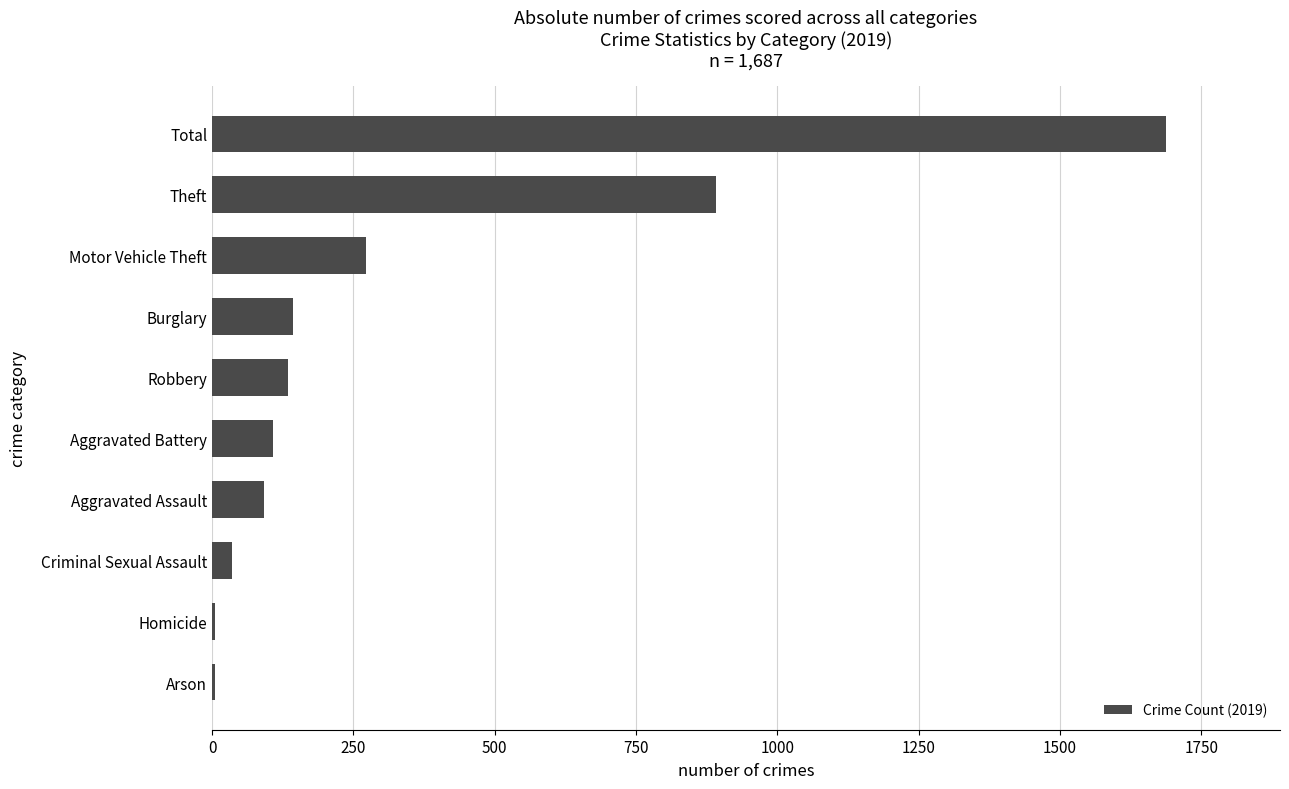

What is the average value?

337